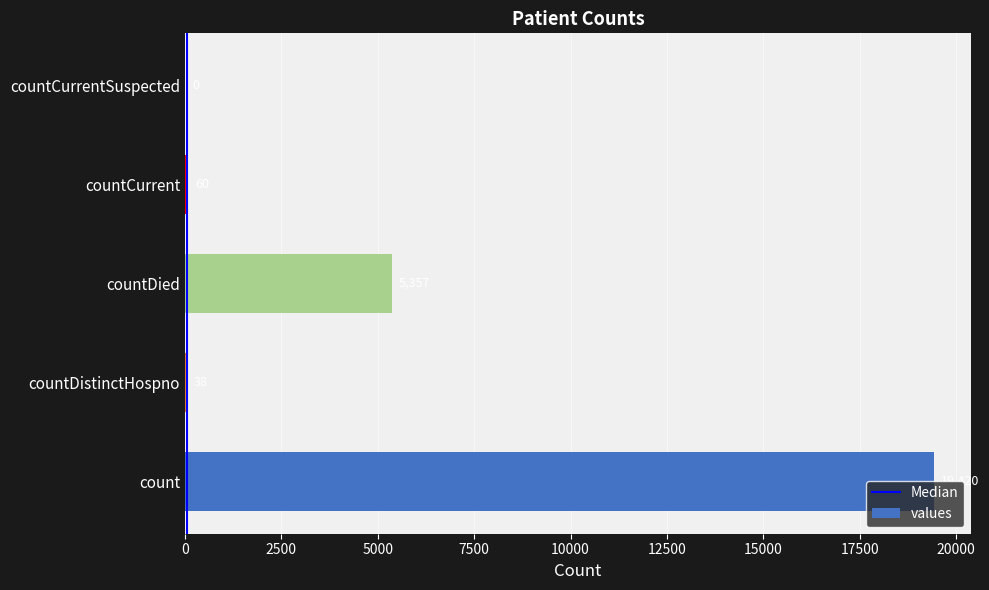

Between countDied and countCurrentSuspected, which is larger?

countDied